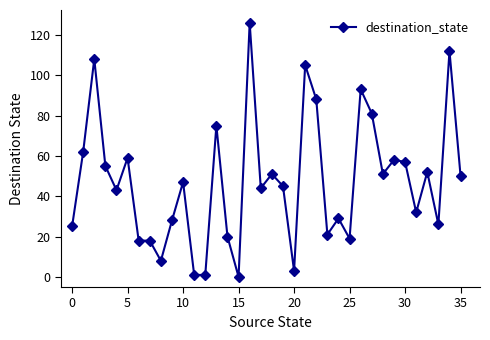

What is the maximum value shown in the chart?

126